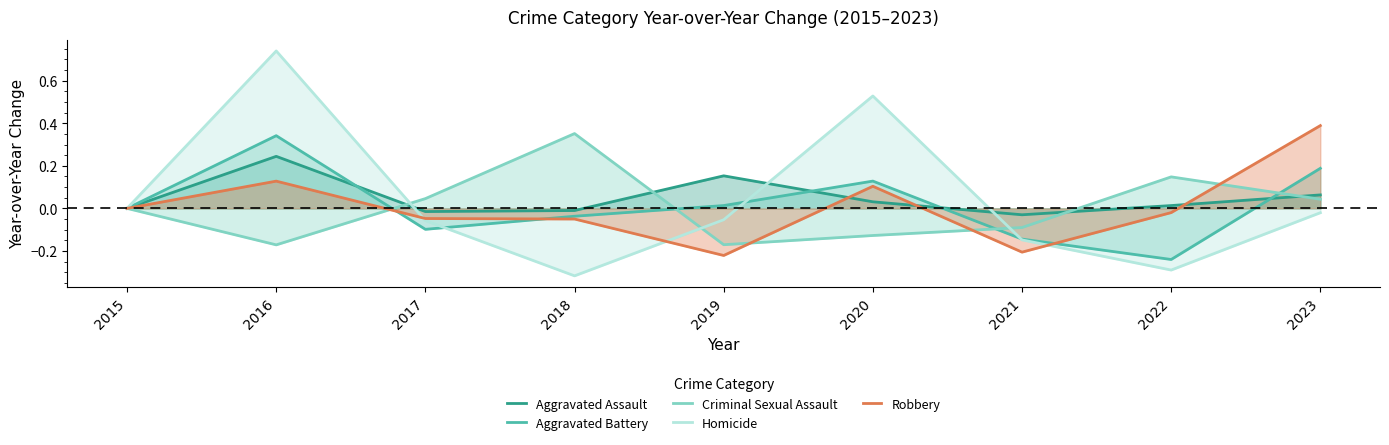

What is the difference between the maximum and minimum values in the Criminal Sexual Assault series?

0.5